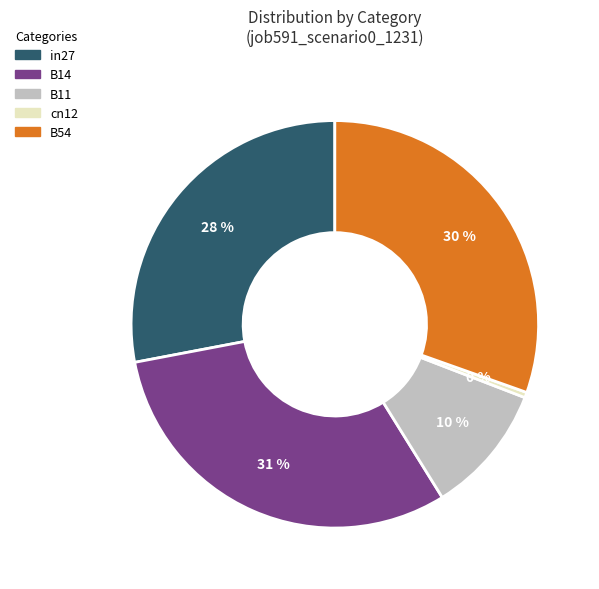

Is the sum of B14 and B54 greater than half?

Yes